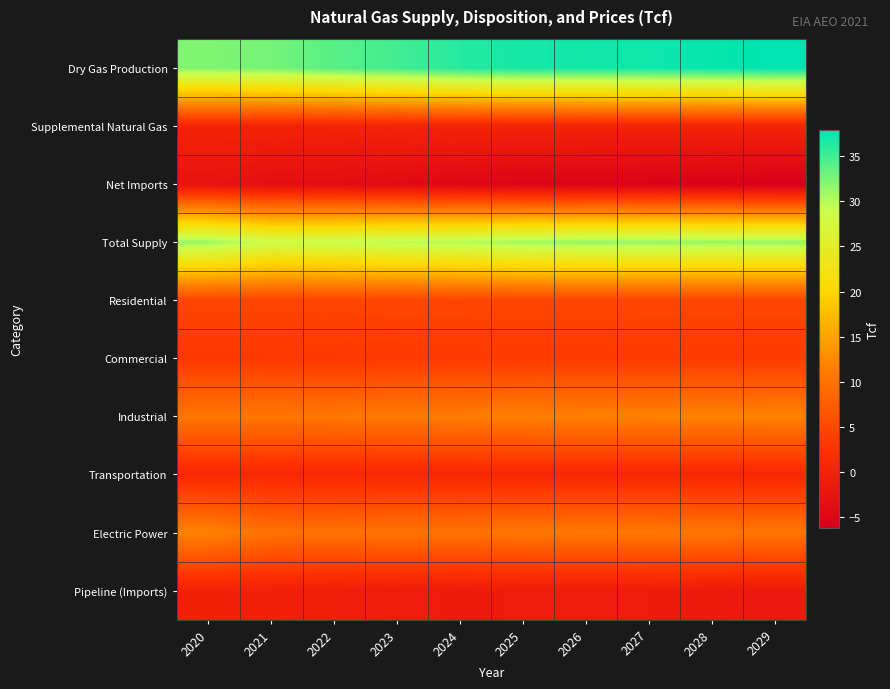

Reading left to right, what are all the values shown in this chart?

Dry Gas Production: 2020=32.3	2021=32.8	2022=34.0	2023=35.0	2024=36.3	2025=36.9	2026=37.0	2027=37.2	2028=37.5	2029=37.9
Supplemental Natural Gas: 2020=0.1	2021=0.1	2022=0.1	2023=0.1	2024=0.1	2025=0.1	2026=0.1	2027=0.1	2028=0.1	2029=0.1
Net Imports: 2020=-2.7	2021=-3.6	2022=-3.8	2023=-4.2	2024=-4.8	2025=-5.3	2026=-5.6	2027=-5.7	2028=-5.9	2029=-6.2
Total Supply: 2020=31.3	2021=28.7	2022=29.0	2023=29.8	2024=30.2	2025=31.0	2026=31.4	2027=31.4	2028=31.3	2029=31.4
Residential: 2020=4.8	2021=4.7	2022=4.8	2023=4.8	2024=4.8	2025=4.8	2026=4.8	2027=4.8	2028=4.7	2029=4.7
Commercial: 2020=3.2	2021=3.3	2022=3.3	2023=3.4	2024=3.4	2025=3.5	2026=3.5	2027=3.5	2028=3.5	2029=3.5
Industrial: 2020=10.3	2021=10.3	2022=10.4	2023=10.7	2024=11.0	2025=11.3	2026=11.5	2027=11.5	2028=11.6	2029=11.7
Transportation: 2020=0.8	2021=0.8	2022=0.8	2023=0.8	2024=0.8	2025=0.8	2026=0.7	2027=0.7	2028=0.7	2029=0.8
Electric Power: 2020=11.7	2021=9.8	2022=9.8	2023=10.2	2024=10.1	2025=10.4	2026=10.6	2027=10.6	2028=10.4	2029=10.4
Pipeline (Imports): 2020=-0.4	2021=-0.5	2022=-0.8	2023=-1.2	2024=-1.4	2025=-1.3	2026=-1.2	2027=-1.3	2028=-1.5	2029=-1.6